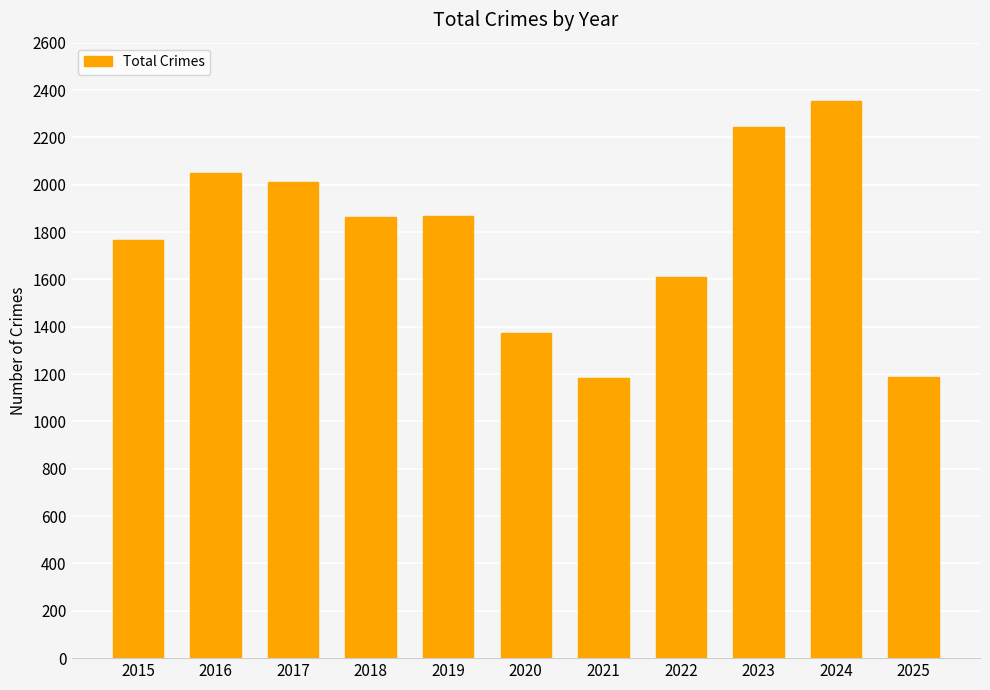

Does the chart contain stacked bars?

No